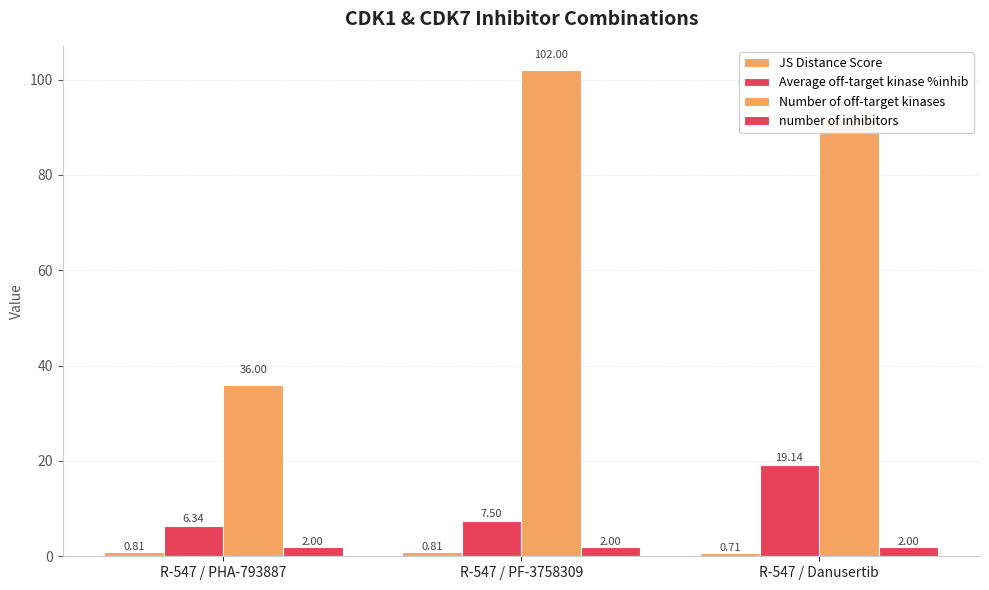

Count the number of categories in the chart.

3